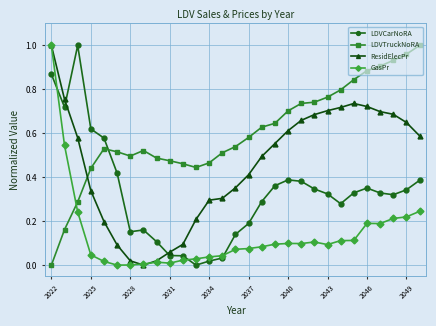

Which series has the largest total across all categories?

LDVTruckNoRA